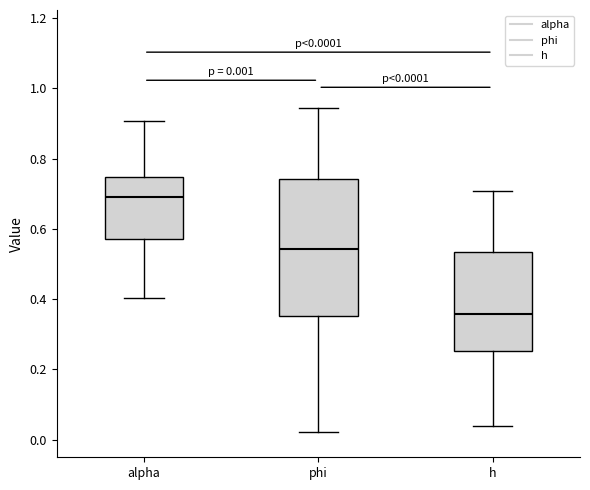

Comparing the boxes themselves (not the whiskers), which one is the tallest?

phi